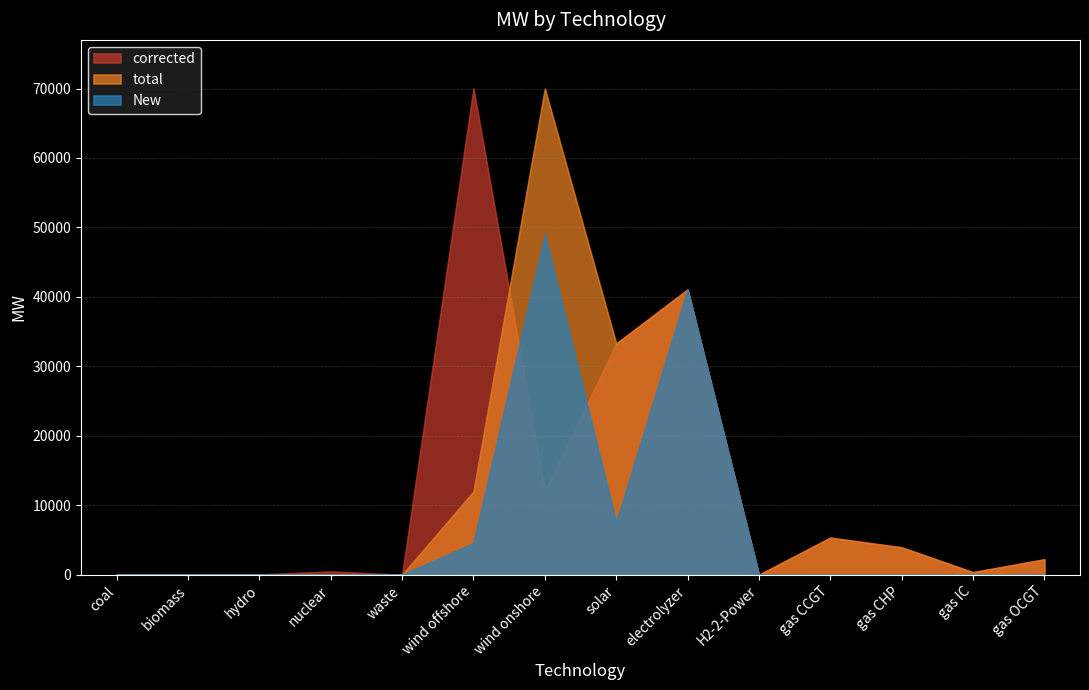

What are all the series names shown in the legend?

corrected, total, New